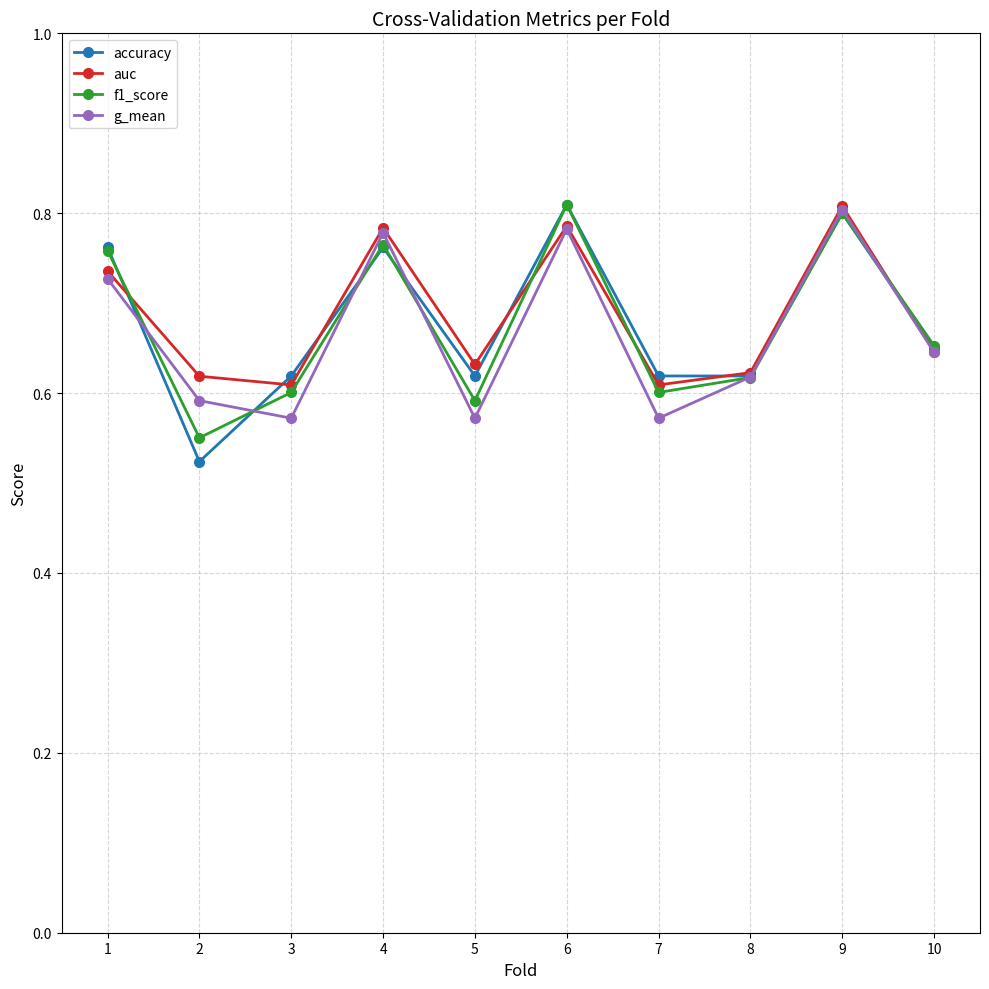

The value of auc at 4 is 0.8. True or false?

True